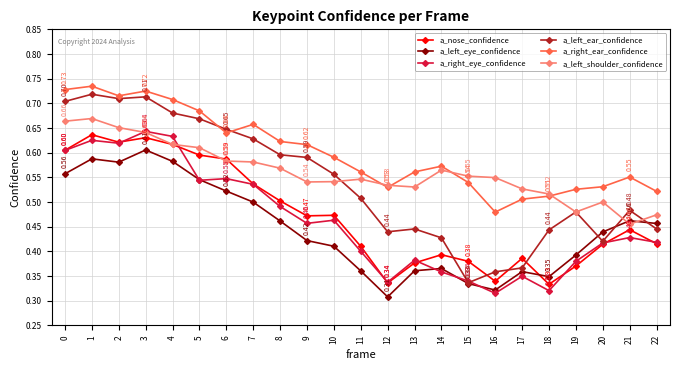

What are all the series names shown in the legend?

a_nose_confidence, a_left_eye_confidence, a_right_eye_confidence, a_left_ear_confidence, a_right_ear_confidence, a_left_shoulder_confidence